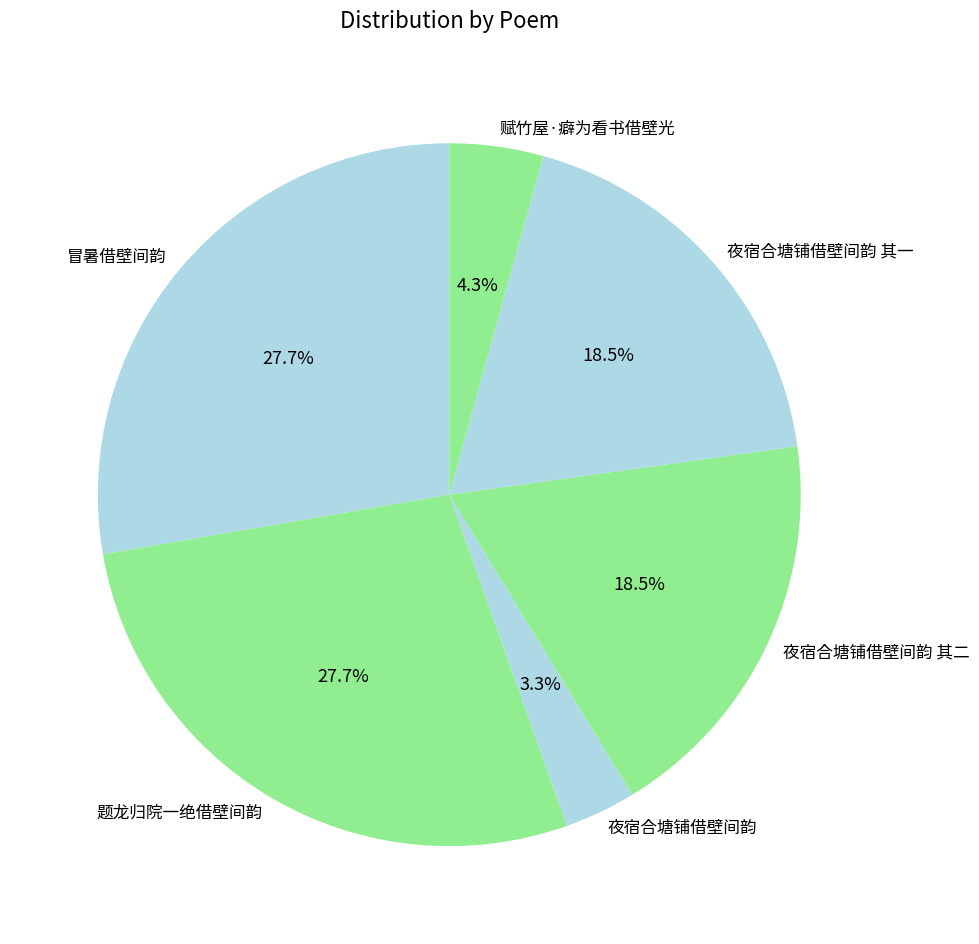

To the nearest percent, what is the average slice percentage?

17%